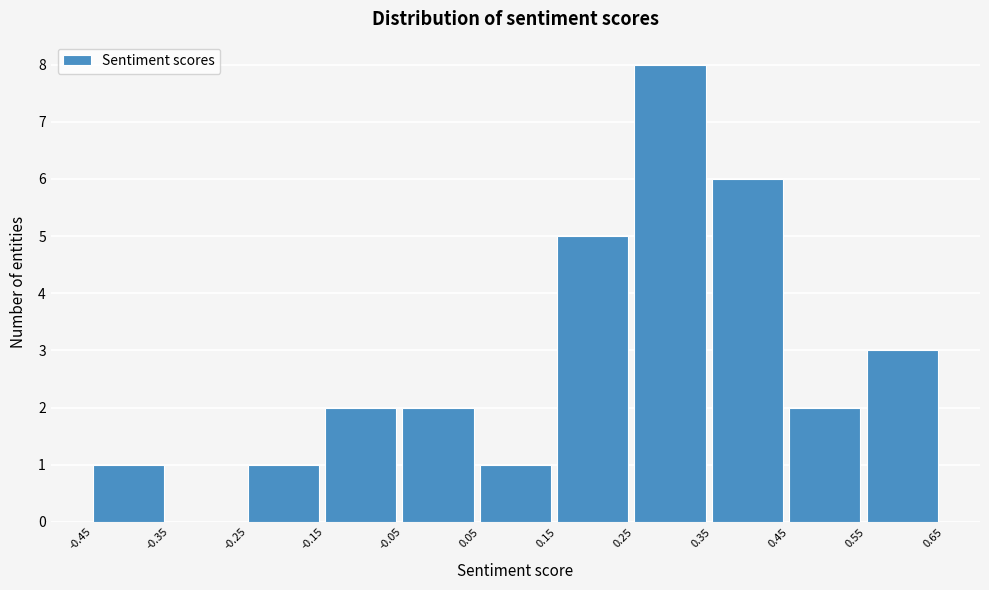

Reading left to right, transcribe this chart: for each bar, give the range it covers on the x-axis and its height. The values are not printed on the chart, so give them approximately, as read against the axis.

-0.45 to -0.35: 1
-0.35 to -0.25: 0
-0.25 to -0.15: 1
-0.15 to -0.05: 2
-0.05 to 0.05: 2
0.05 to 0.15: 1
0.15 to 0.25: 5
0.25 to 0.35: 8
0.35 to 0.45: 6
0.45 to 0.55: 2
0.55 to 0.65: 3